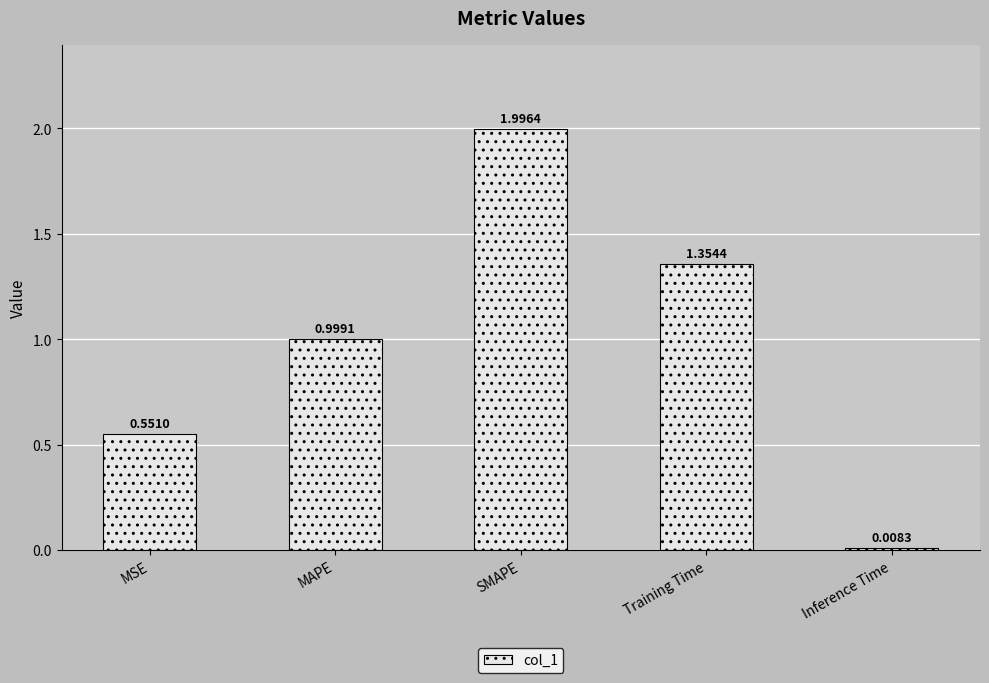

Are the bars grouped side by side (vs. stacked)?

No